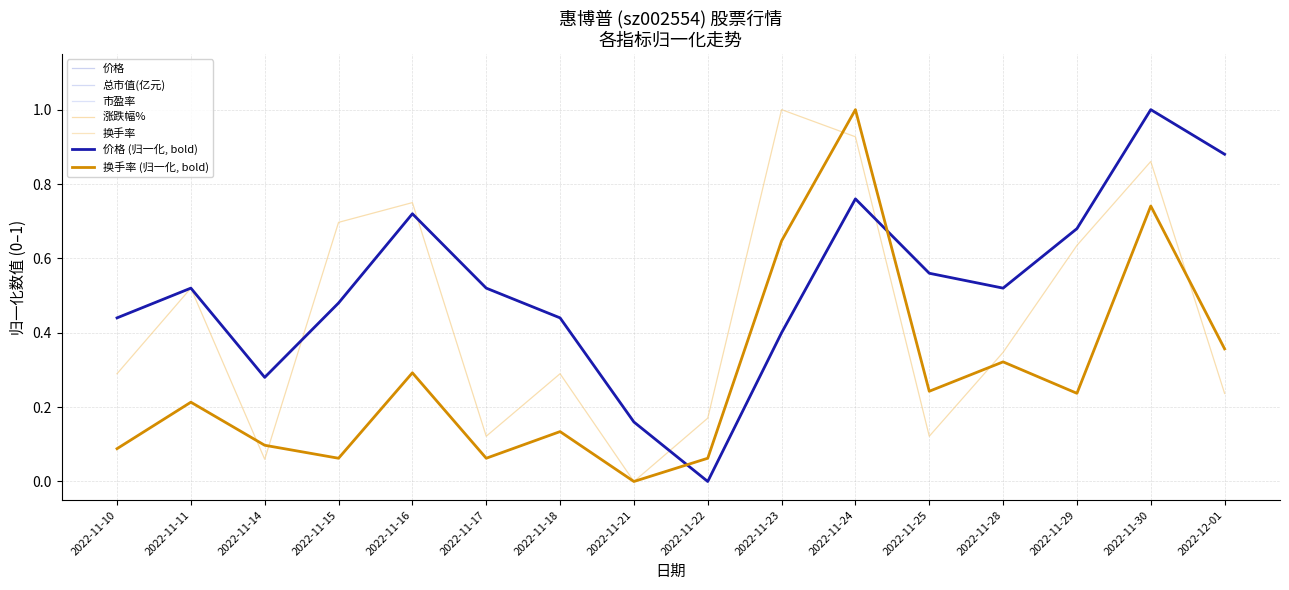

Is it true that 总市值(亿元) equals 0.8 at 2022-11-24?

True